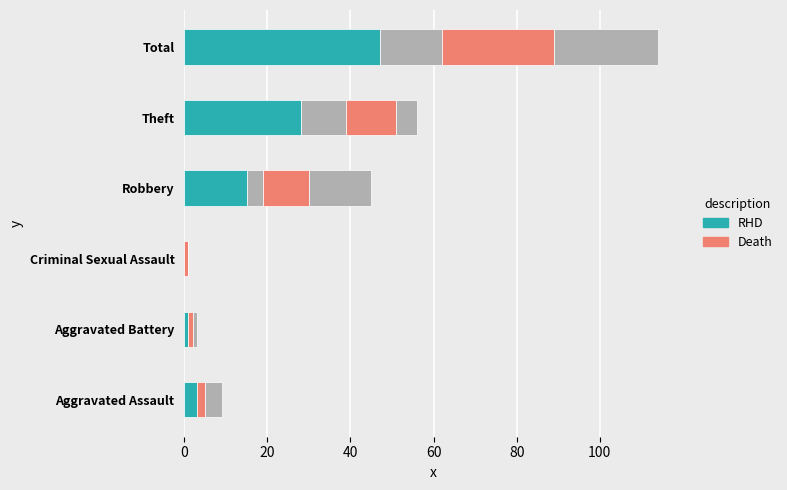

True or false: RHD has a value of 3 at Aggravated Assault.

True